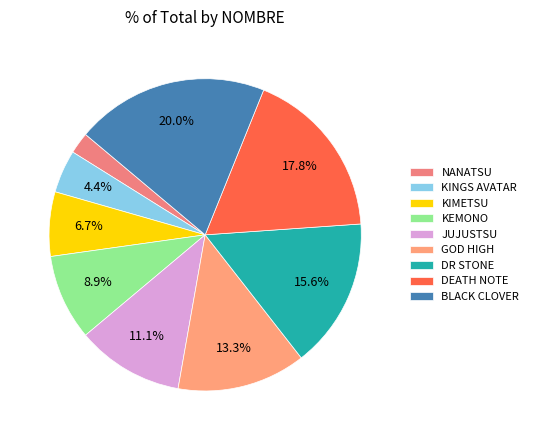

To the nearest percent, what portion does JUJUSTSU represent?

11%